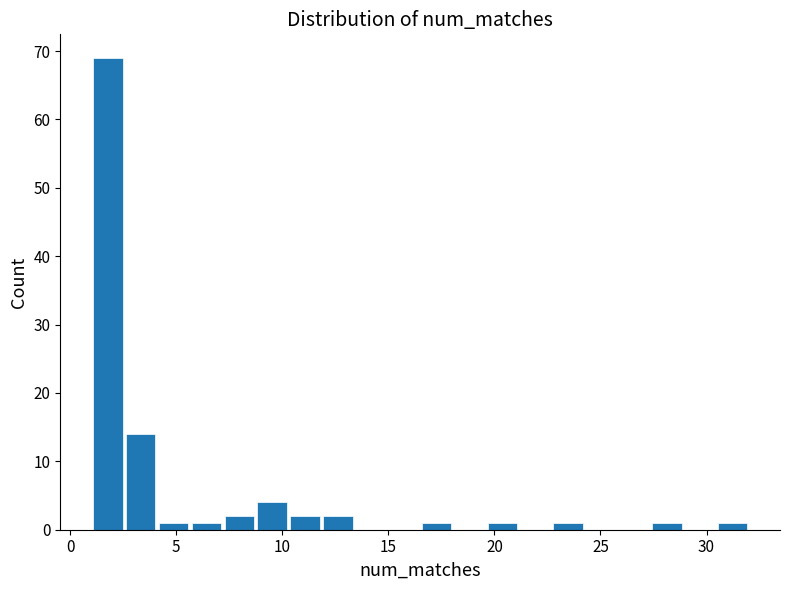

Around what value on the x-axis is the tallest bar? Give the approximate position of its centre, as read against the axis.

2.0